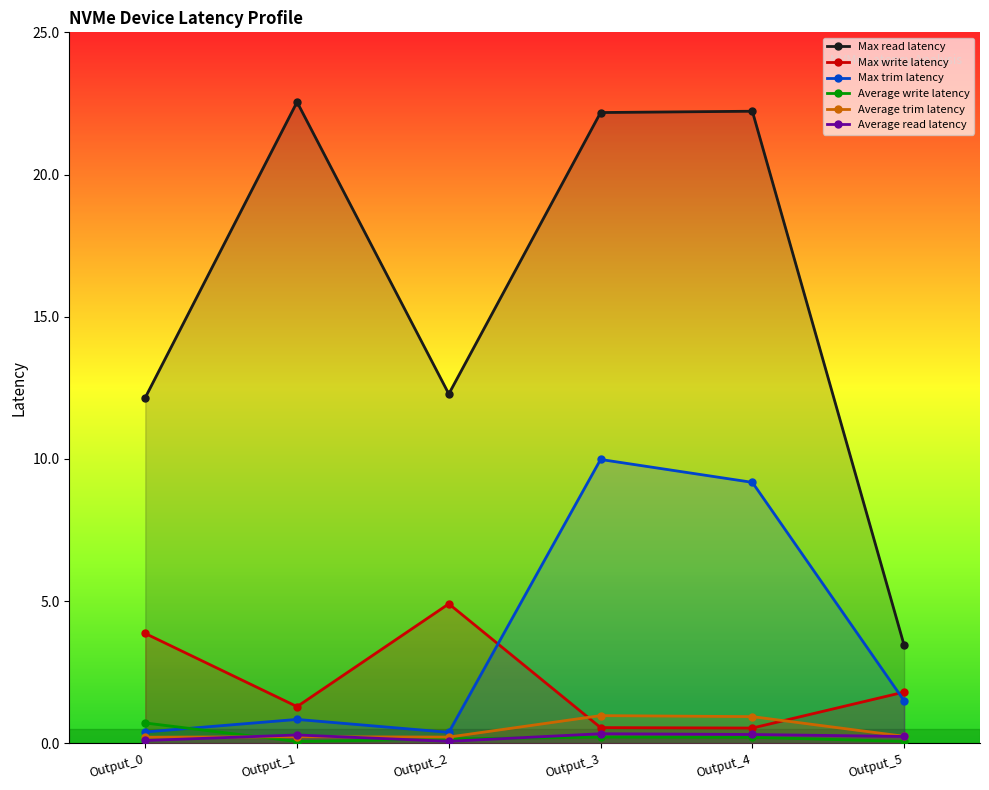

Does the chart have visible grid lines?

No